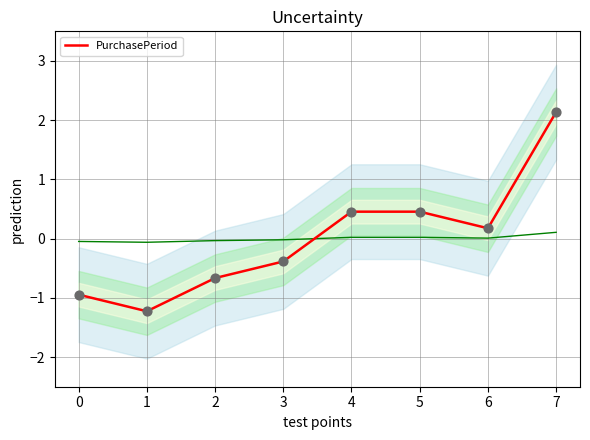

What is the change in value from 2 to 6?

+0.8